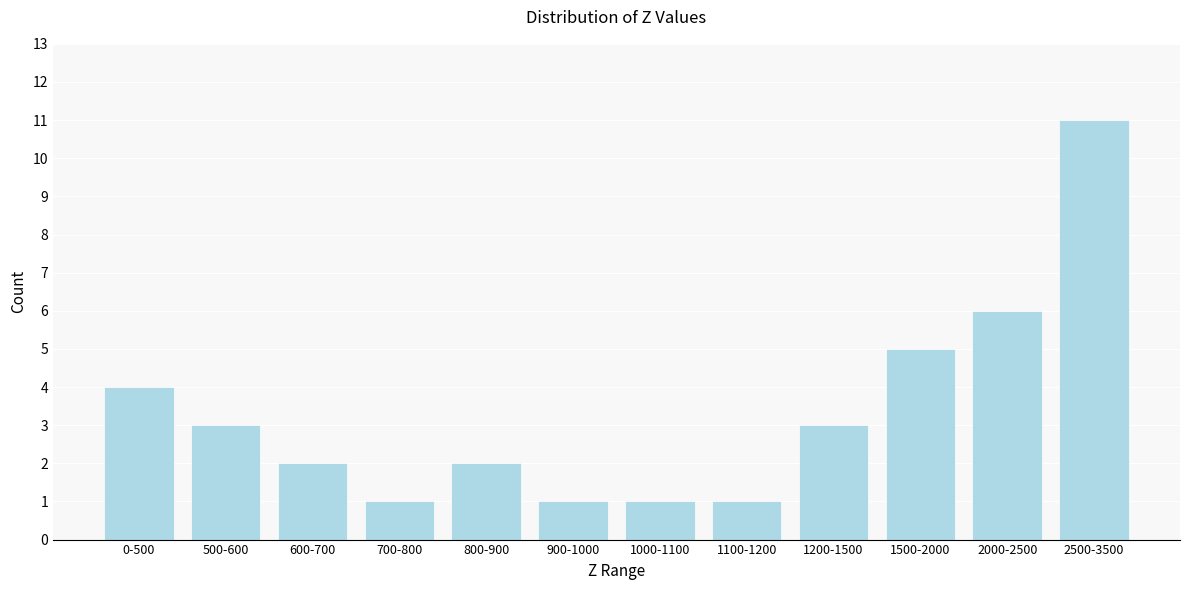

Reading right to left, transcribe all the data shown in this chart.

11	6	5	3	1	1	1	2	1	2	3	4